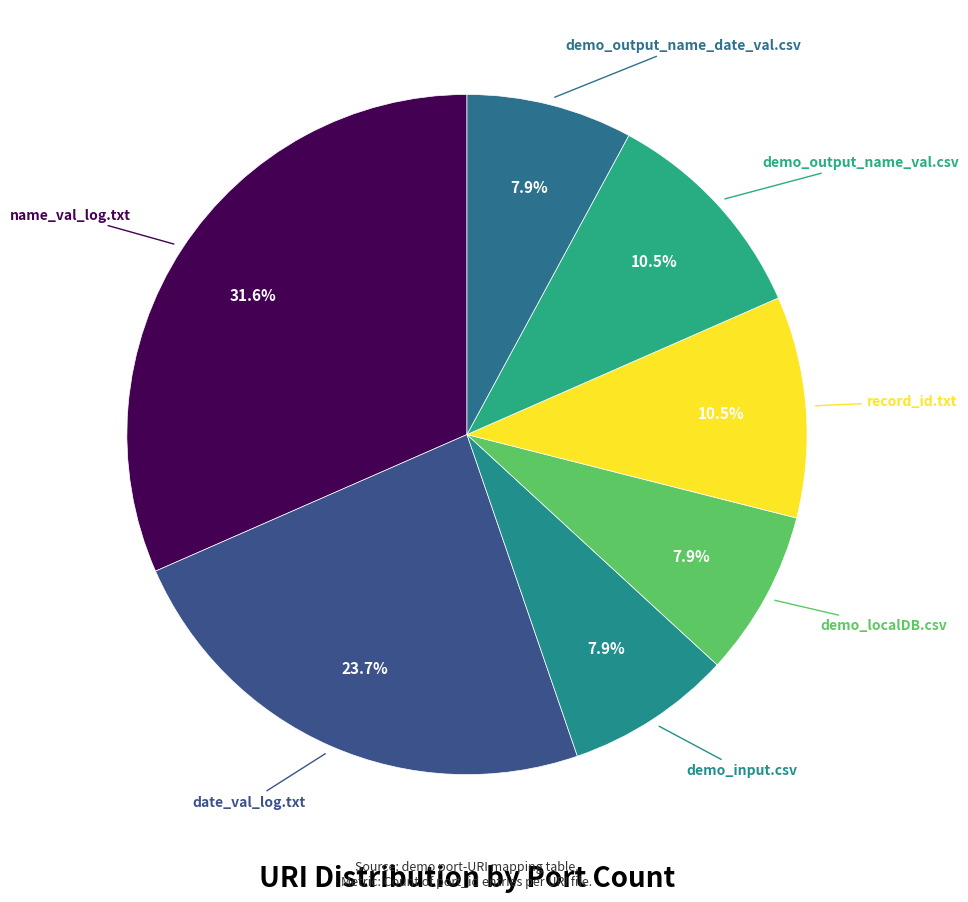

Count the number of slices in the pie.

7